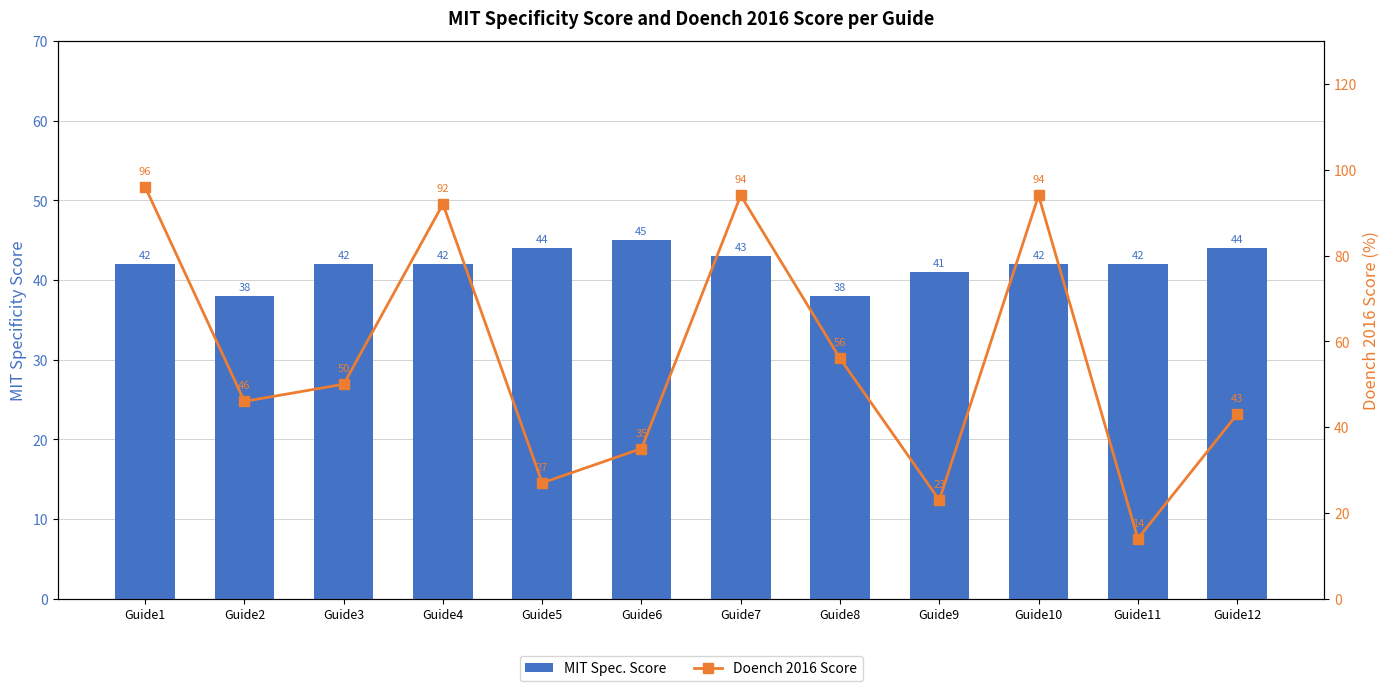

True or false: MIT Spec. Score has a value of 21 at Guide5.

False